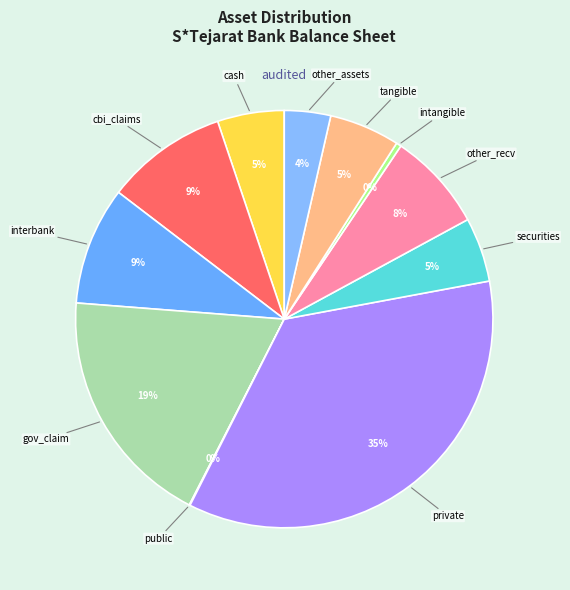

Between other_assets and intangible, which is larger?

other_assets